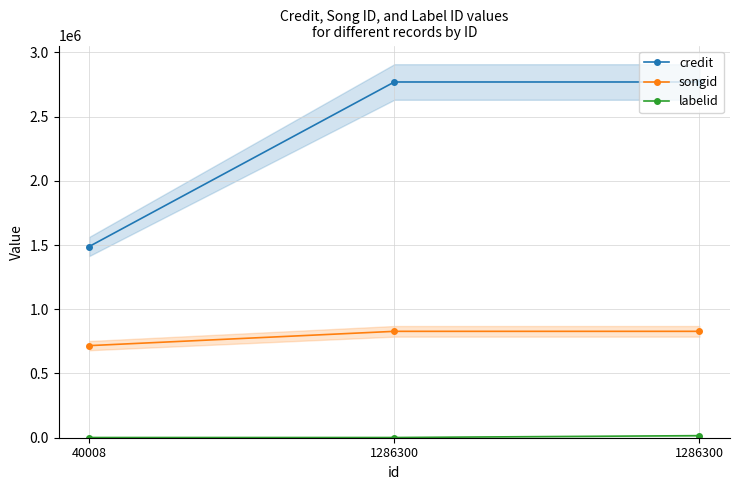

What is the minimum value for songid?

716725